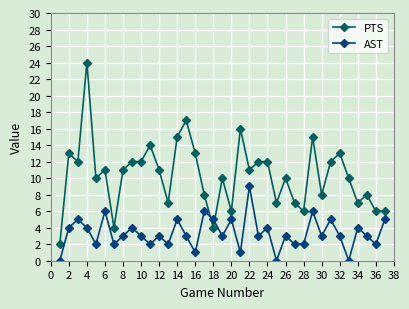

Reading left to right, transcribe all the data shown in this chart.

PTS: 2	13	12	24	10	11	4	11	12	12	14	11	7	15	17	13	8	4	10	6	16	11	12	12	7	10	7	6	15	8	12	13	10	7	8	6	6
AST: 0	4	5	4	2	6	2	3	4	3	2	3	2	5	3	1	6	5	3	5	1	9	3	4	0	3	2	2	6	3	5	3	0	4	3	2	5